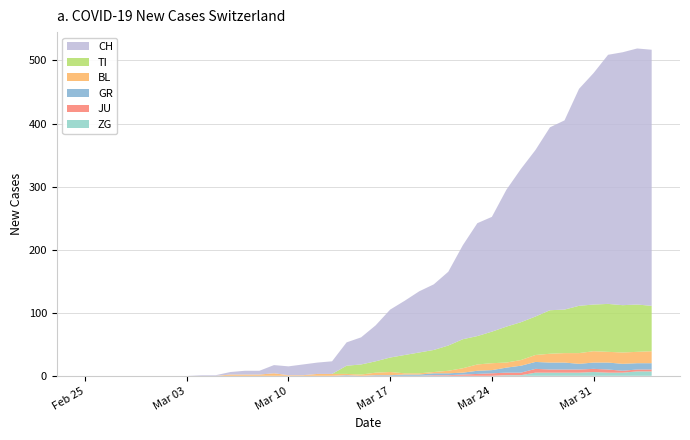

Reading left to right, extract all data points from this chart.

ZG: 0=0	1=0	2=0	3=0	4=0	5=0	6=0	7=0	8=0	9=0	10=0	11=0	12=0	13=0	14=0	15=0	16=0	17=0	18=0	19=0	20=0	21=0	22=0	23=0	24=0	25=0	26=0	27=0	28=0	29=1	30=1	31=5	32=5	33=5	34=5	35=6	36=5	37=5	38=7	39=7
JU: 0=0	1=0	2=0	3=0	4=0	5=0	6=0	7=0	8=0	9=0	10=0	11=0	12=0	13=0	14=0	15=0	16=0	17=0	18=0	19=0	20=0	21=0	22=0	23=0	24=1	25=1	26=2	27=3	28=4	29=4	30=4	31=6	32=5	33=5	34=5	35=5	36=5	37=3	38=3	39=3
GR: 0=0	1=0	2=0	3=0	4=0	5=0	6=0	7=0	8=0	9=0	10=0	11=0	12=0	13=0	14=0	15=0	16=0	17=0	18=1	19=0	20=1	21=1	22=2	23=2	24=3	25=3	26=3	27=5	28=5	29=8	30=11	31=11	32=11	33=11	34=9	35=10	36=11	37=11	38=10	39=10
BL: 0=0	1=0	2=0	3=0	4=0	5=0	6=0	7=0	8=0	9=0	10=2	11=2	12=2	13=4	14=1	15=1	16=3	17=3	18=2	19=2	20=4	21=5	22=2	23=2	24=2	25=4	26=7	27=10	28=11	29=8	30=9	31=11	32=14	33=15	34=17	35=18	36=17	37=18	38=18	39=19
TI: 0=0	1=0	2=0	3=0	4=0	5=0	6=0	7=0	8=0	9=0	10=0	11=0	12=0	13=0	14=0	15=0	16=0	17=0	18=13	19=16	20=18	21=23	22=29	23=33	24=35	25=40	26=46	27=45	28=50	29=57	30=60	31=61	32=69	33=69	34=75	35=74	36=76	37=75	38=75	39=72
CH: 0=0	1=0	2=0	3=0	4=0	5=0	6=0	7=0	8=1	9=1	10=4	11=6	12=6	13=13	14=14	15=17	16=18	17=20	18=37	19=43	20=57	21=76	22=86	23=97	24=104	25=117	26=149	27=179	28=182	29=217	30=243	31=264	32=290	33=300	34=344	35=367	36=395	37=401	38=406	39=406